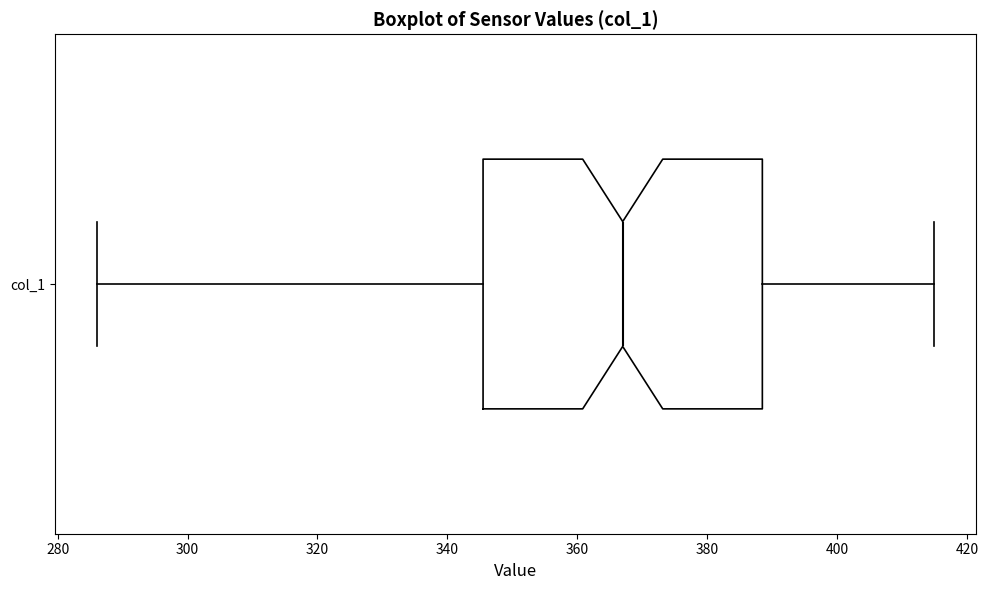

Where does the right whisker of the box for col_1 end on the x-axis? The values are not printed on the chart, so give them approximately, as read against the axis.

416